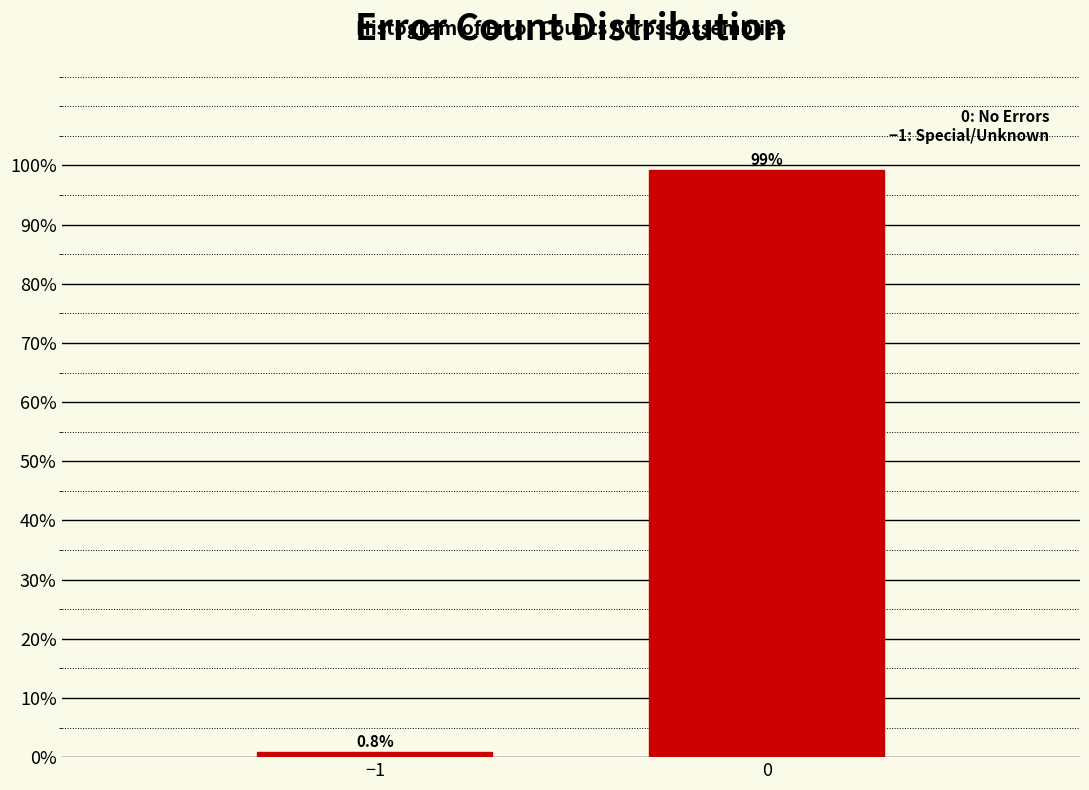

Reading left to right, what are all the values shown in this chart?

−1=0.8	0=99.2